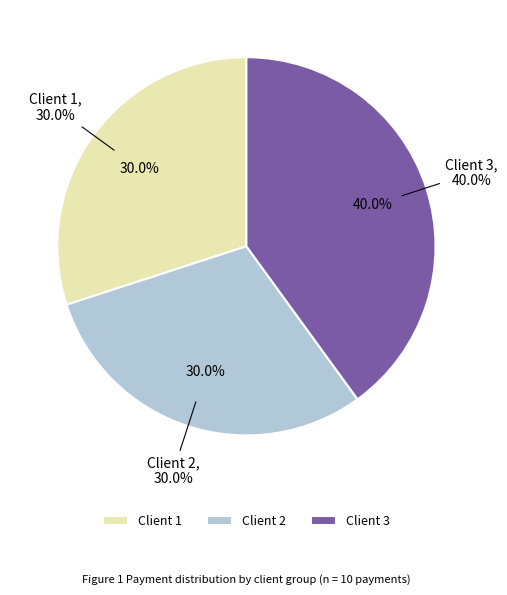

Combined, what portion of the pie is 1 and 2?

60.0%